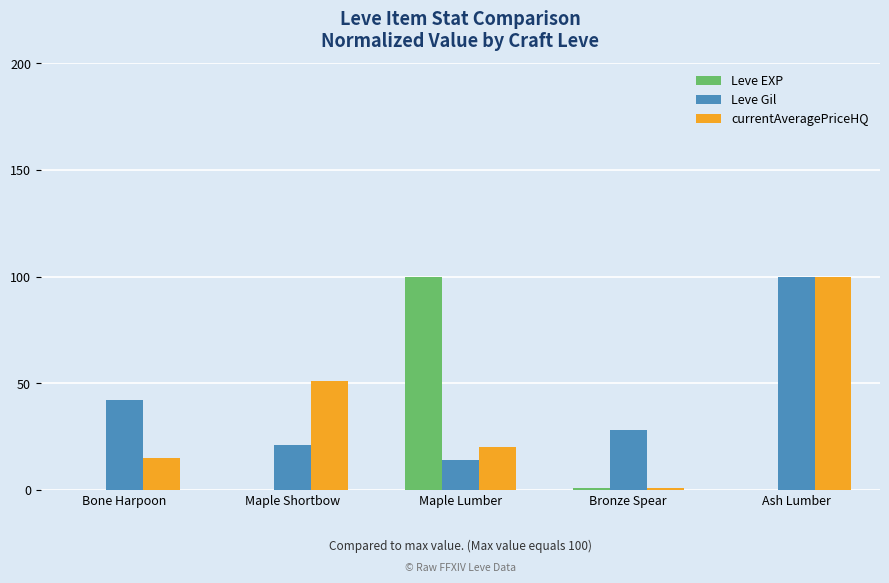

The value of Leve EXP at Maple Shortbow is 0. True or false?

True